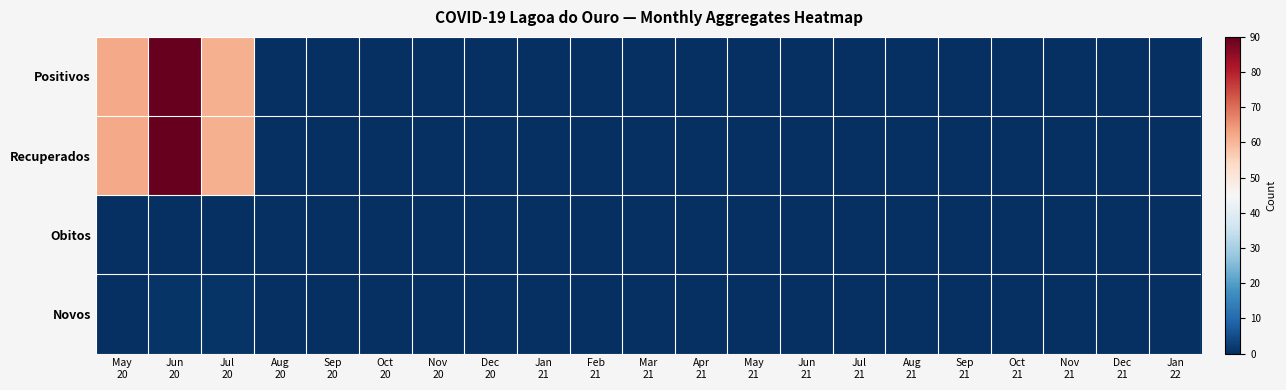

Between Jan 21 and Jun 21, which series saw the biggest shift?

Positivos